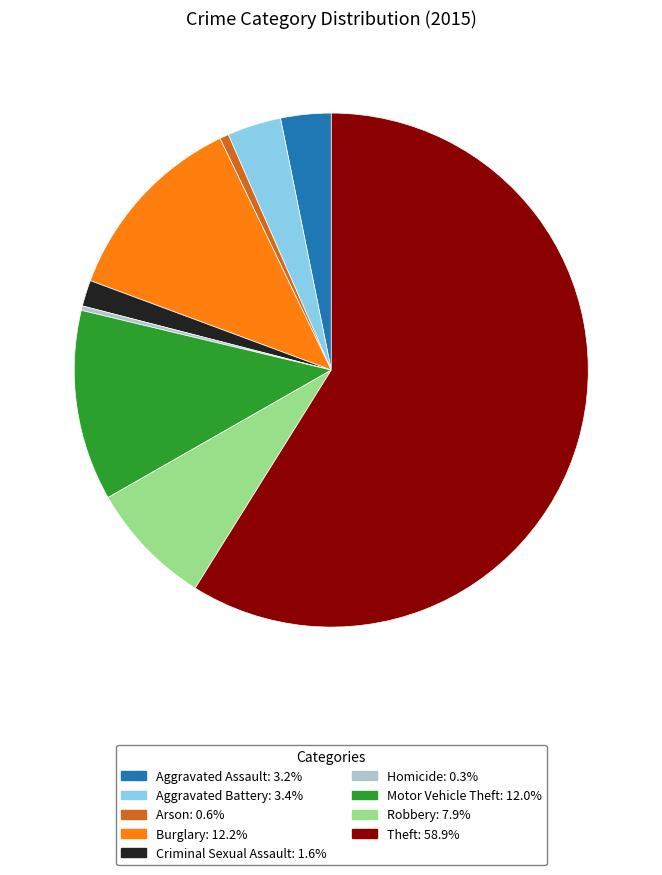

What is the largest slice in the pie chart?

Theft